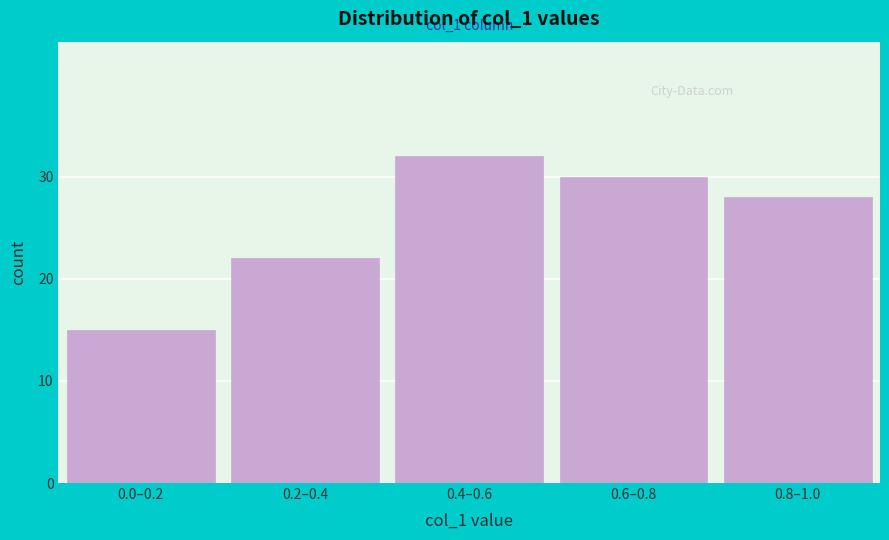

Reading right to left, what are all the values shown in this chart?

28	30	32	22	15